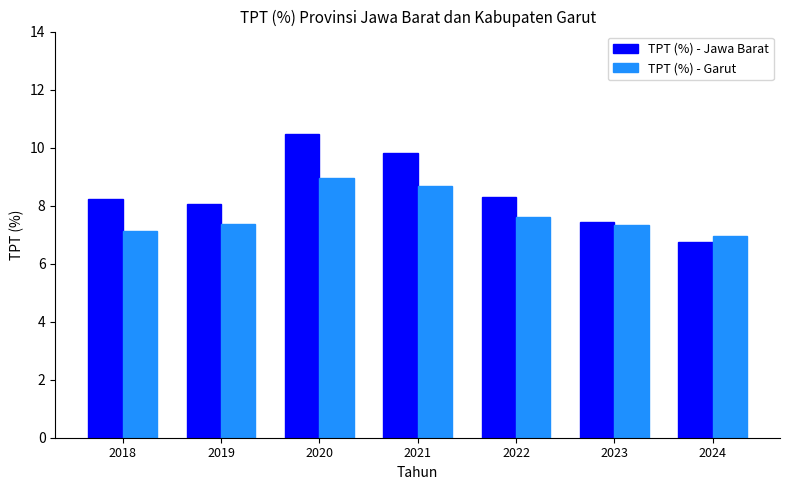

What is the total value across all series at 2020?

19.4